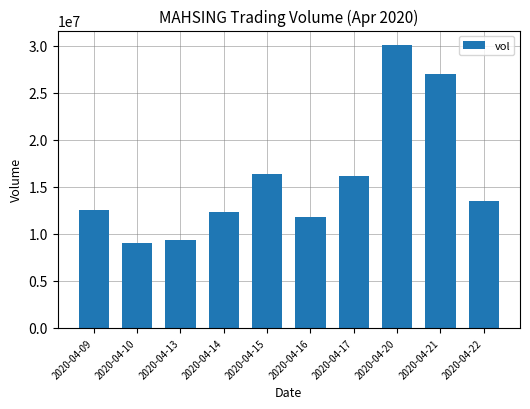

What is the change in value from 2020-04-13 to 2020-04-22?

+4130400